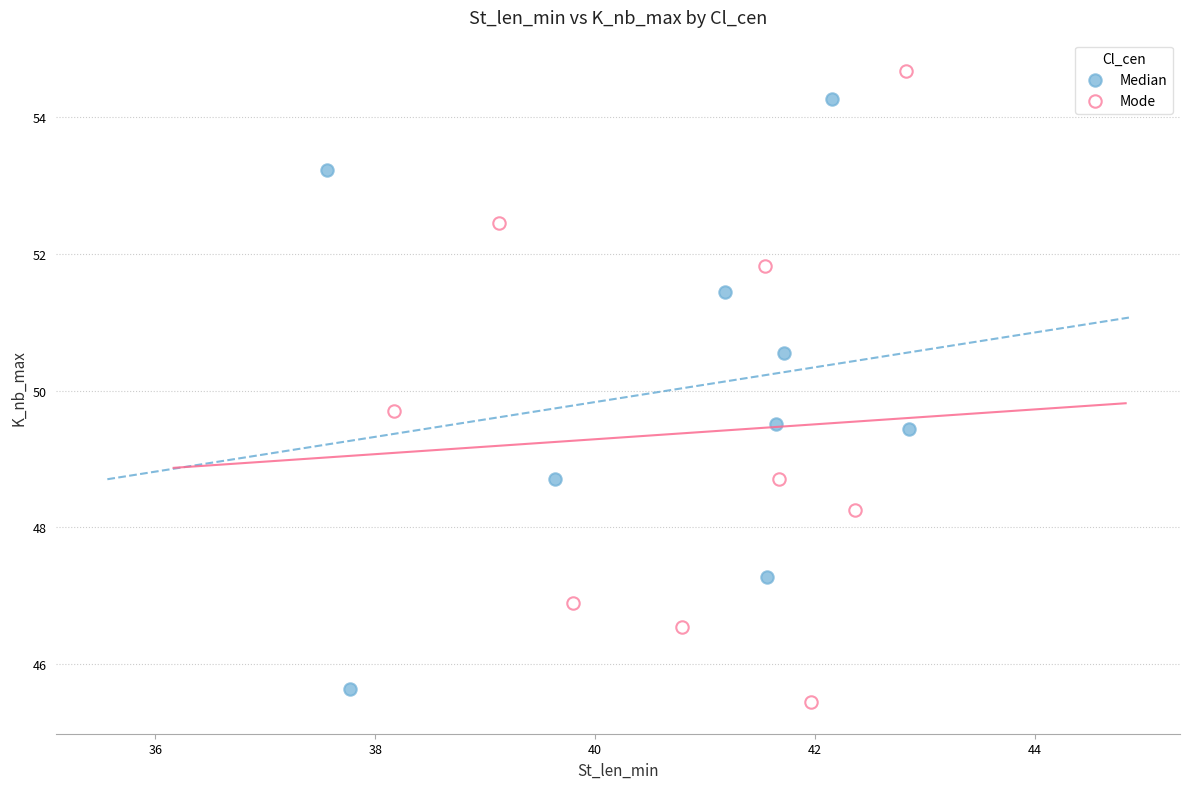

What are all the series names shown in the legend?

Median, Mode